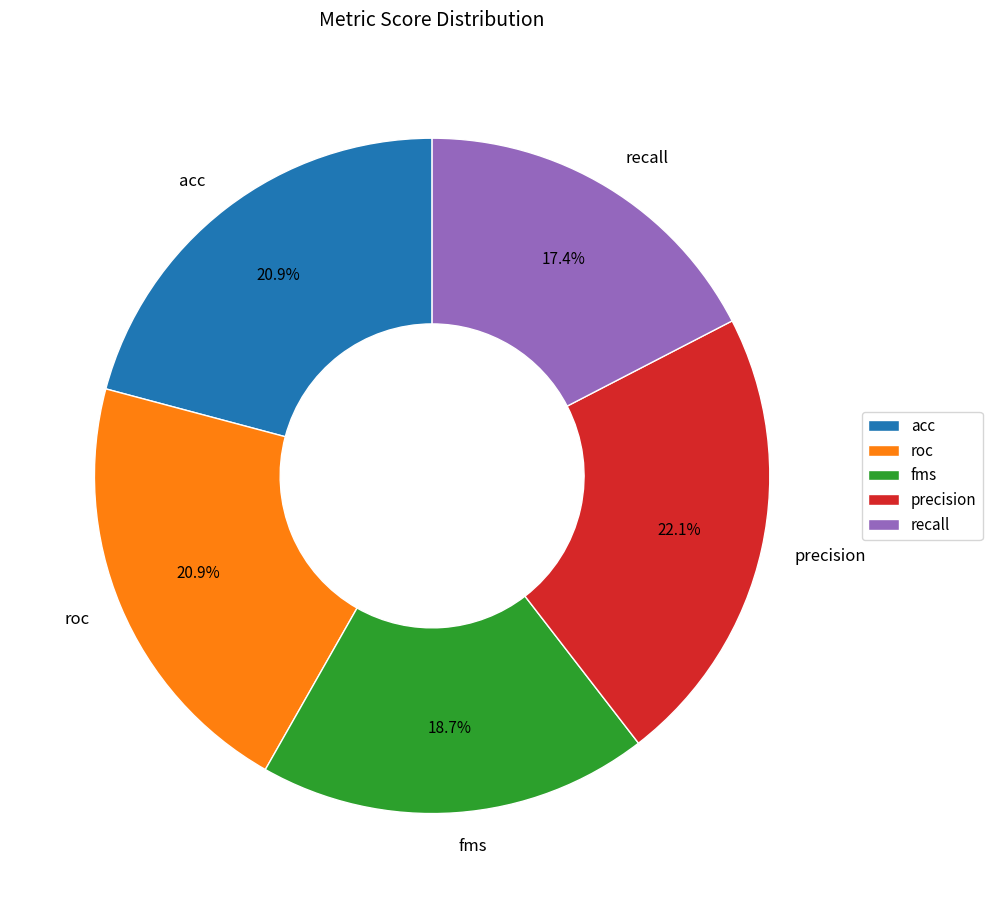

Which has a higher value, fms or roc?

roc